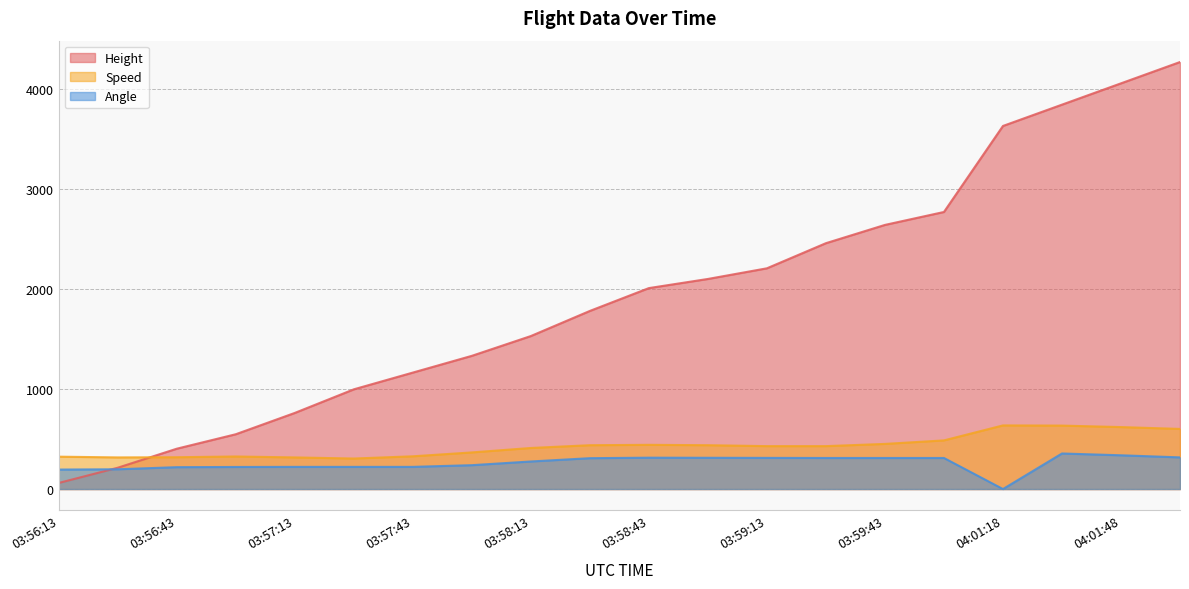

What is the value of the Height point at the 7th from the left?

1165.9